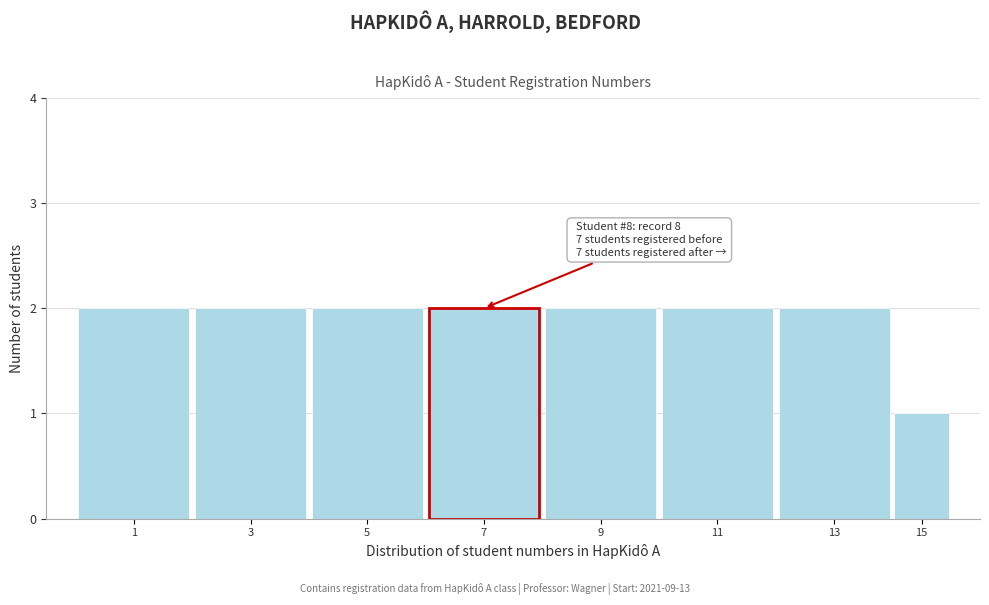

Reading left to right, what are all the values shown in this chart?

2	2	2	2	2	2	2	1